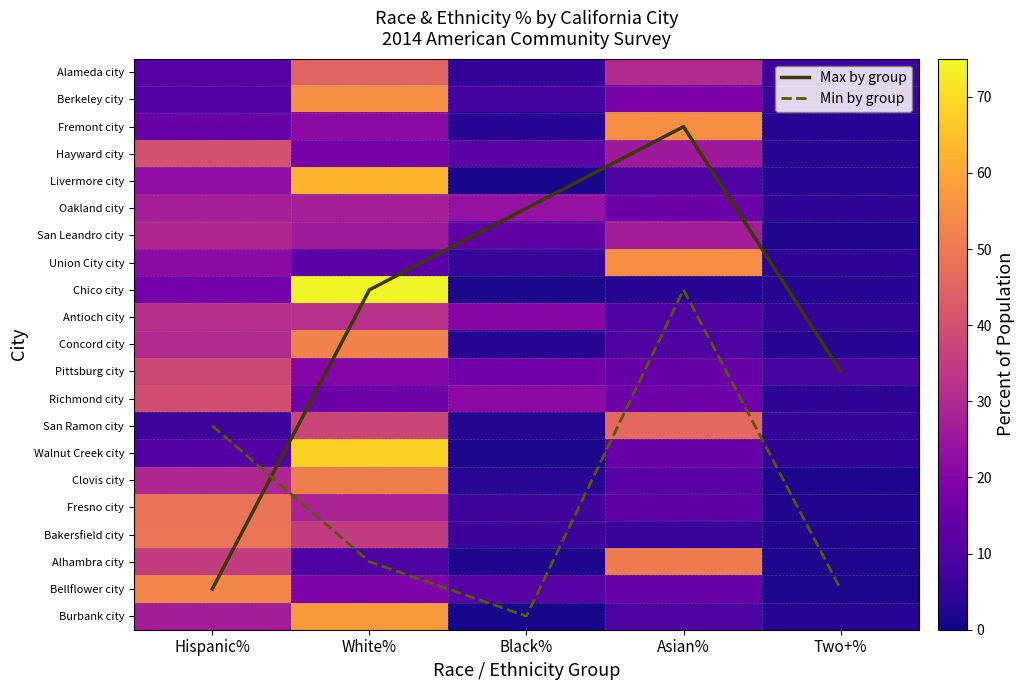

True or false: Clovis city has a value of 51.3 at White%.

True